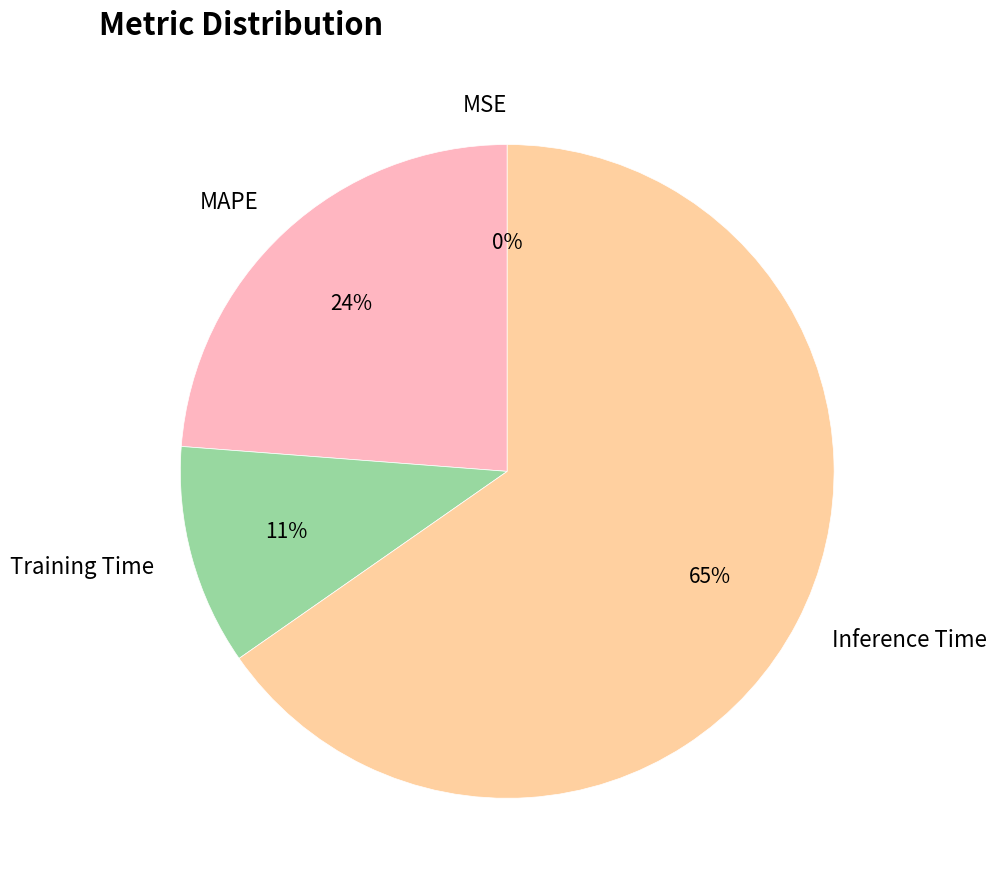

What is the majority slice?

Inference Time